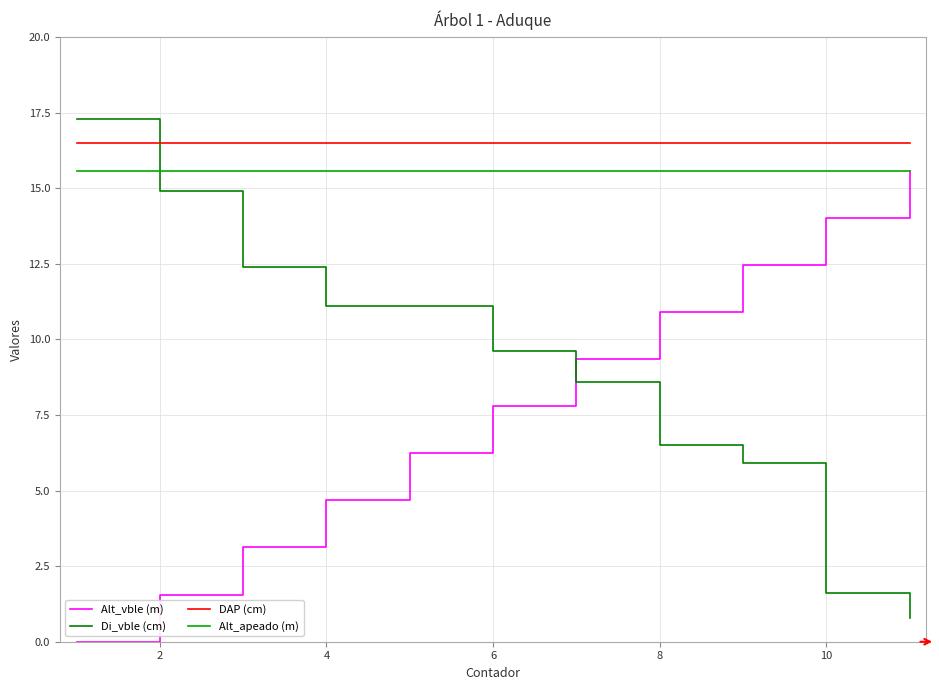

True or false: Di_vble (cm) and Alt_apeado (m) intersect in this chart.

True